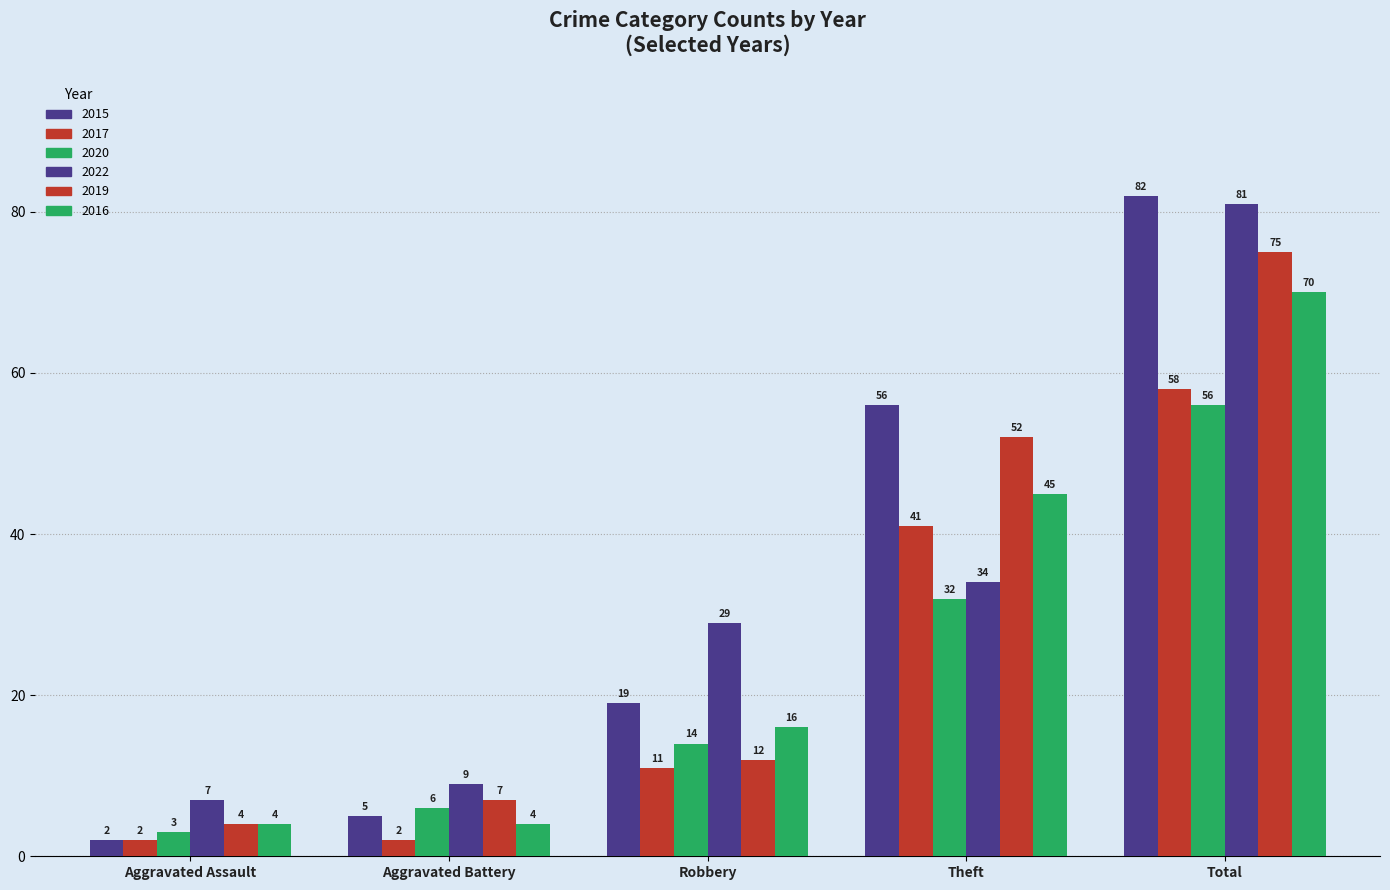

How many series are shown in this chart?

6